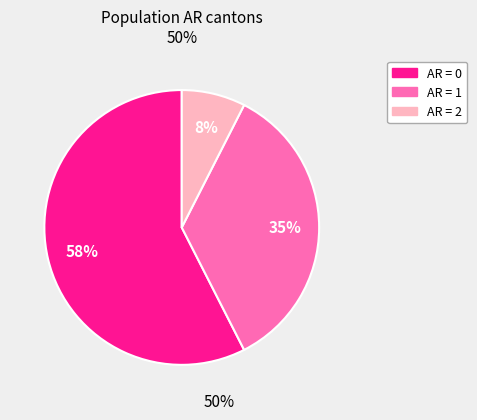

Is there any slice that represents more than half of the pie?

Yes